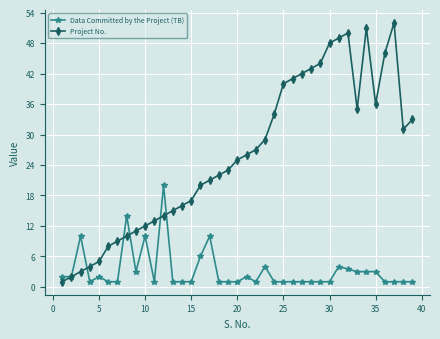

True or false: Project No. has more than 2 interior local peaks.

True